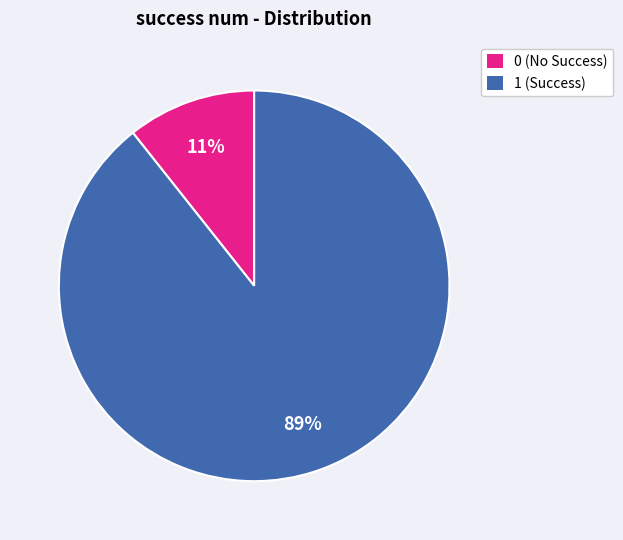

The 0 (No Success) slice represents 11% of the pie. True or false?

True